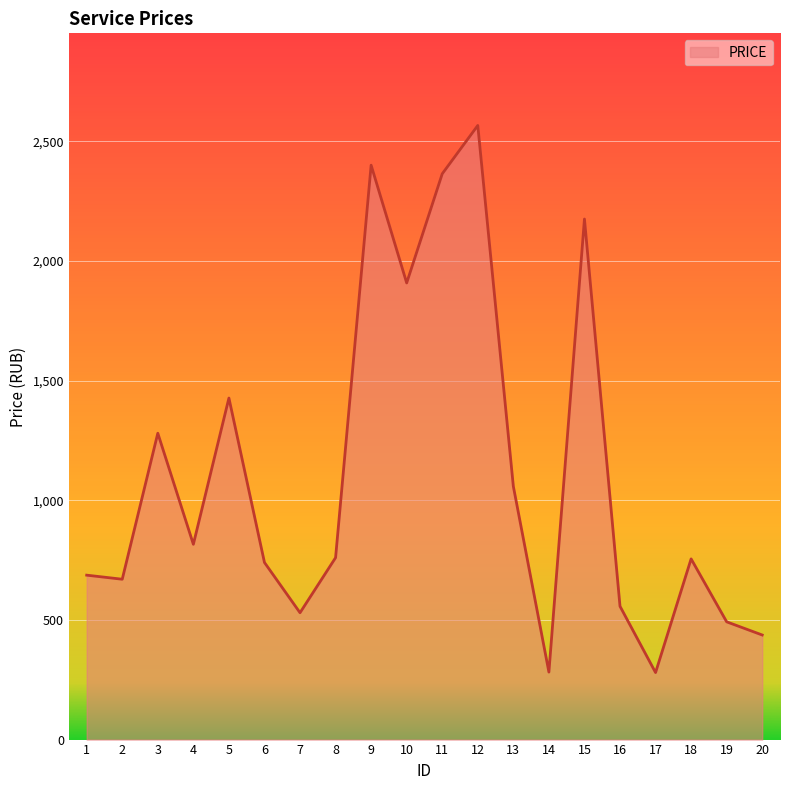

What is the difference between the maximum and minimum values?

2286